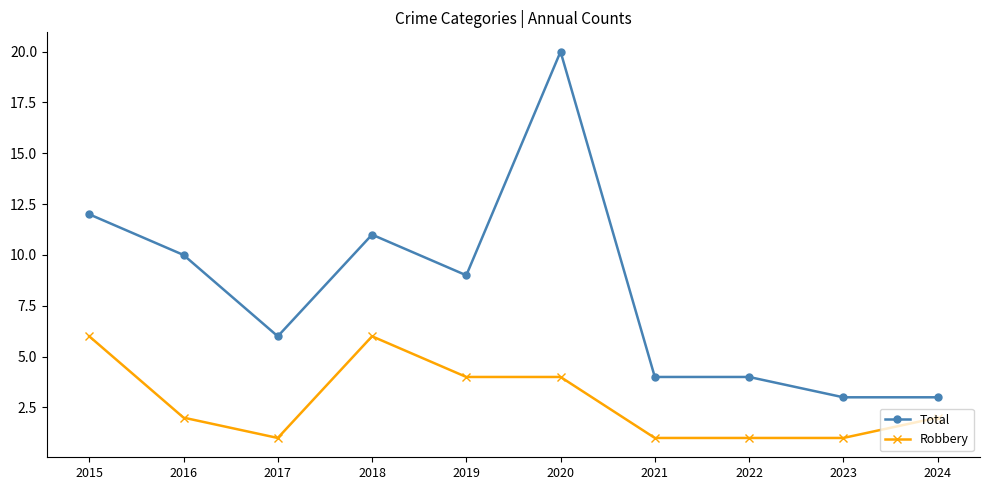

At how many categories does at least one series exceed 15?

1